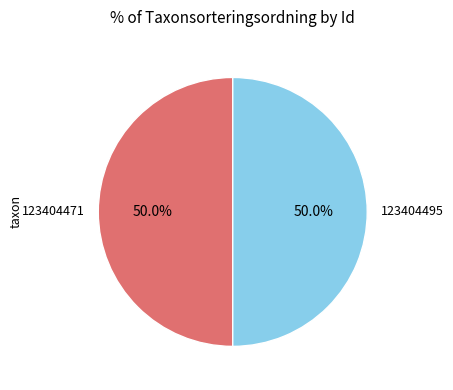

Count the number of slices in the pie.

2